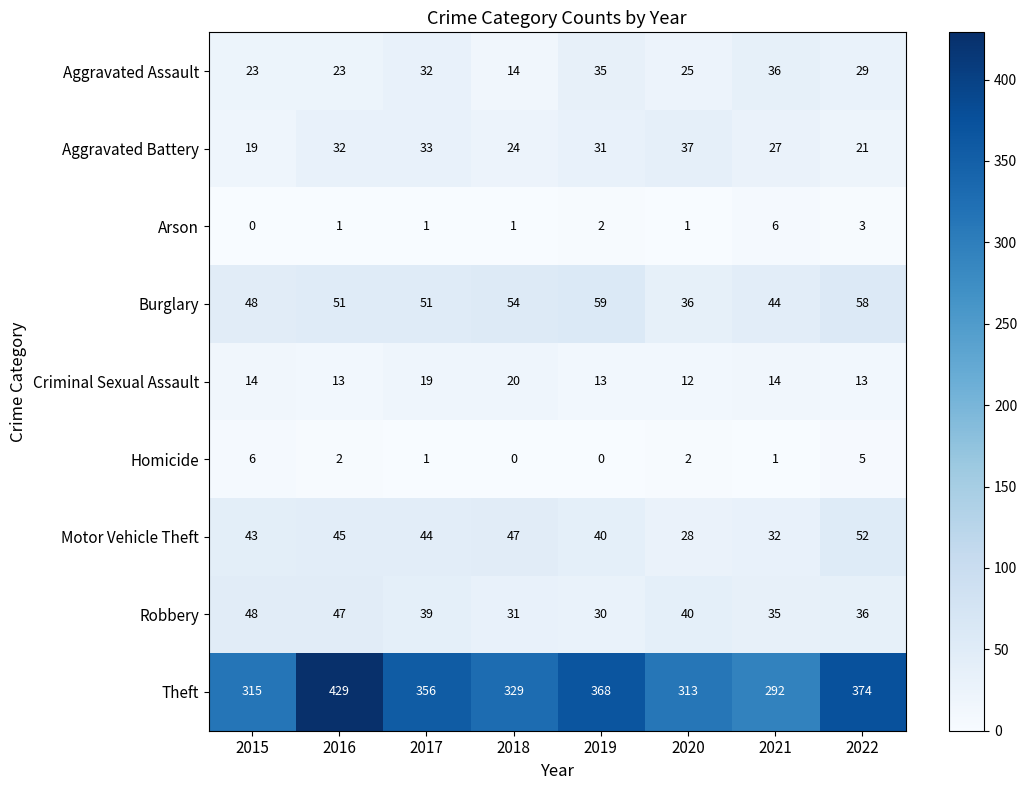

At which label is Aggravated Battery closest to 28?

2021